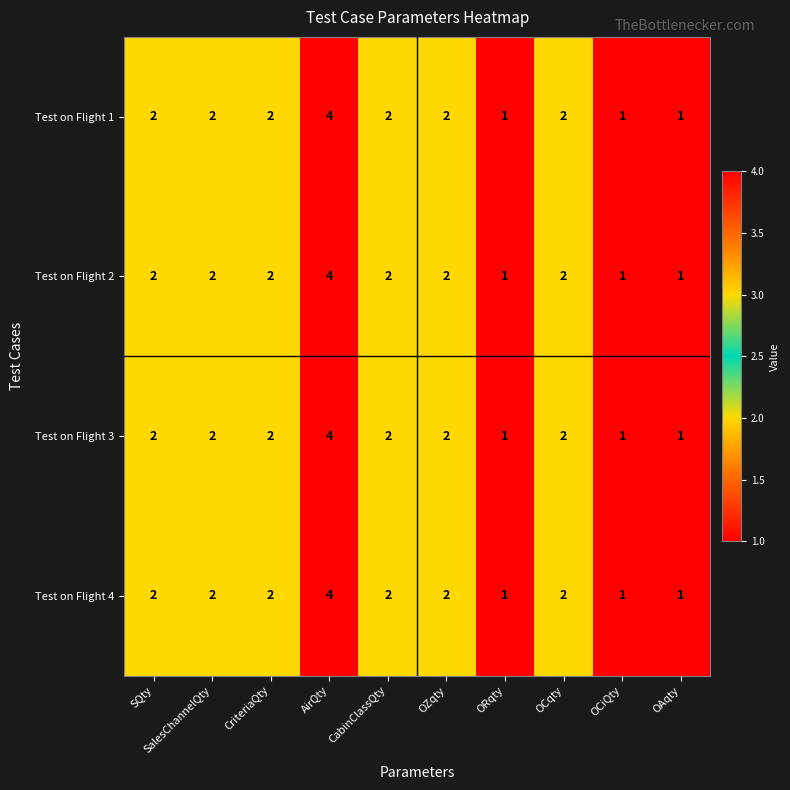

At which label does Test on Flight 3 reach its peak?

AirQty